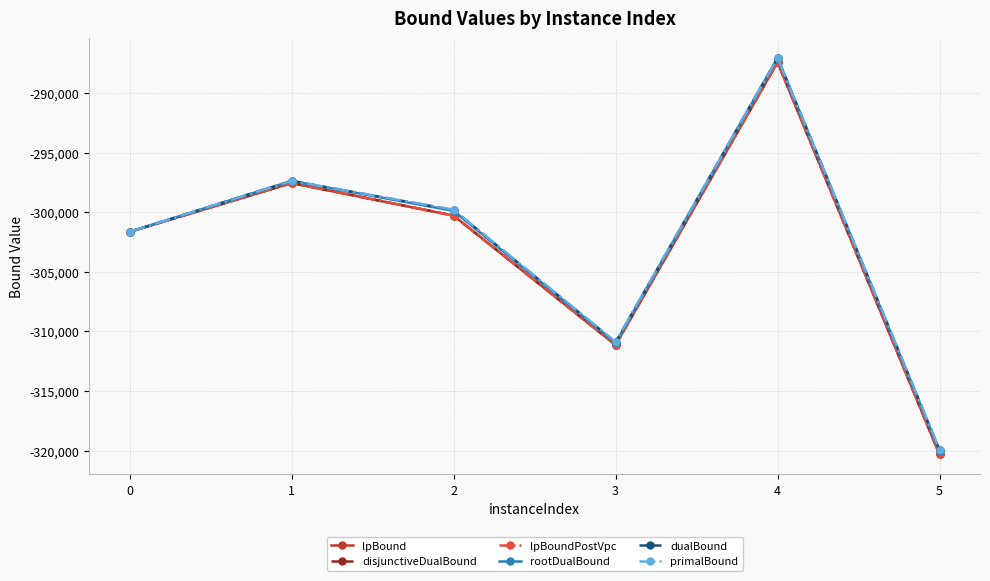

Does the chart have visible grid lines?

Yes